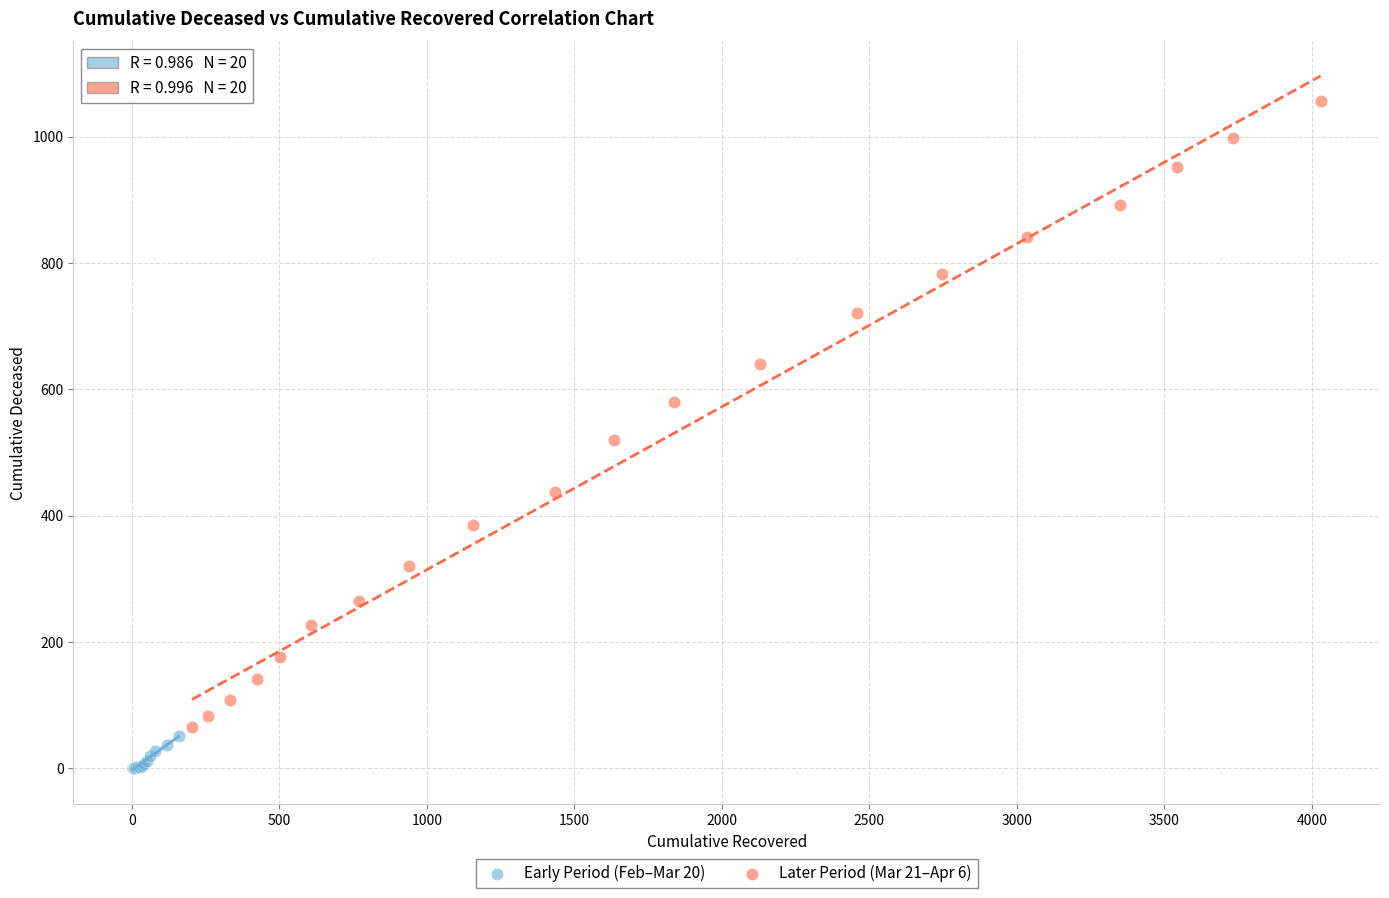

Which series has the widest spread of Y values?

Later Period (Mar 21–Apr 6)